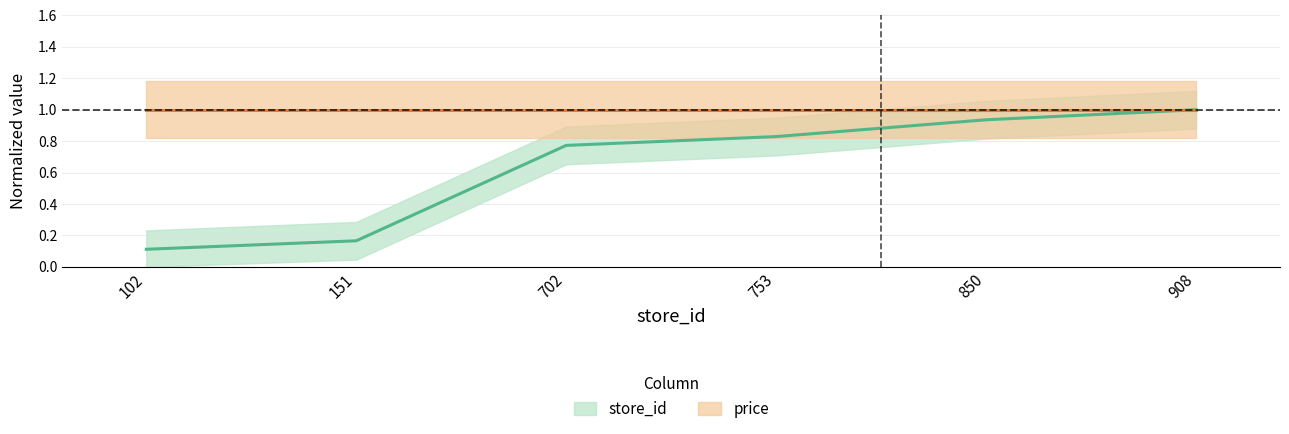

What is the difference between the second highest and second lowest values?

0.8